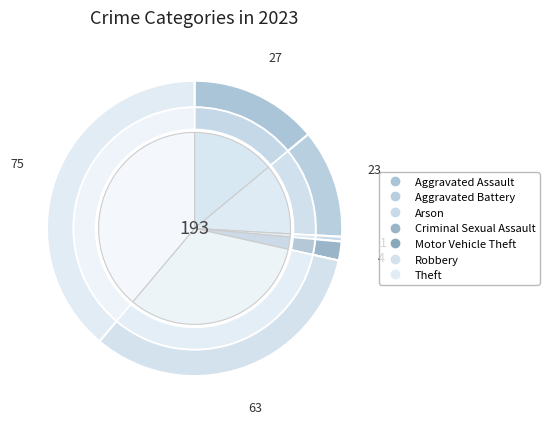

The Motor Vehicle Theft slice represents 1% of the pie. True or false?

False